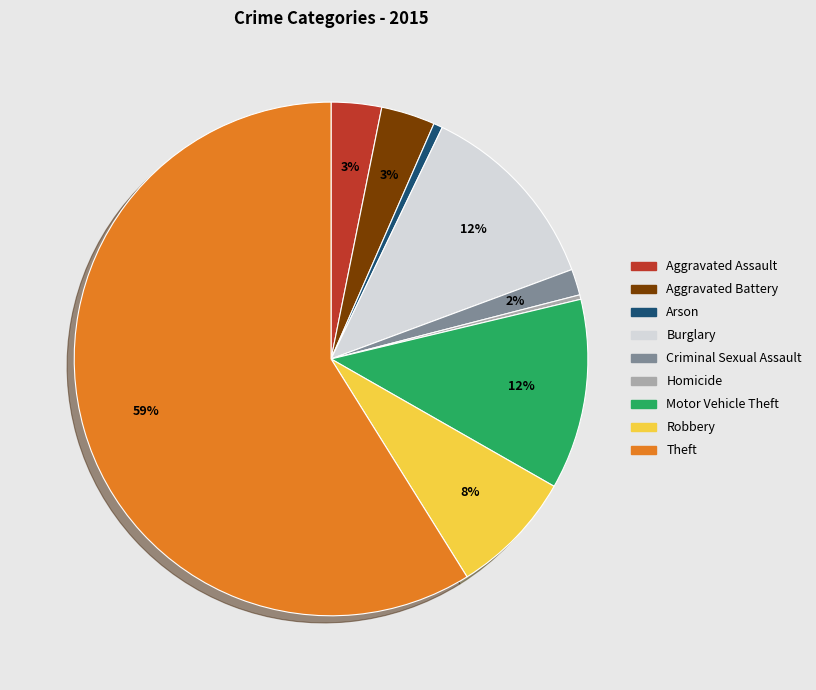

To the nearest percent, what portion does Criminal Sexual Assault represent?

2%